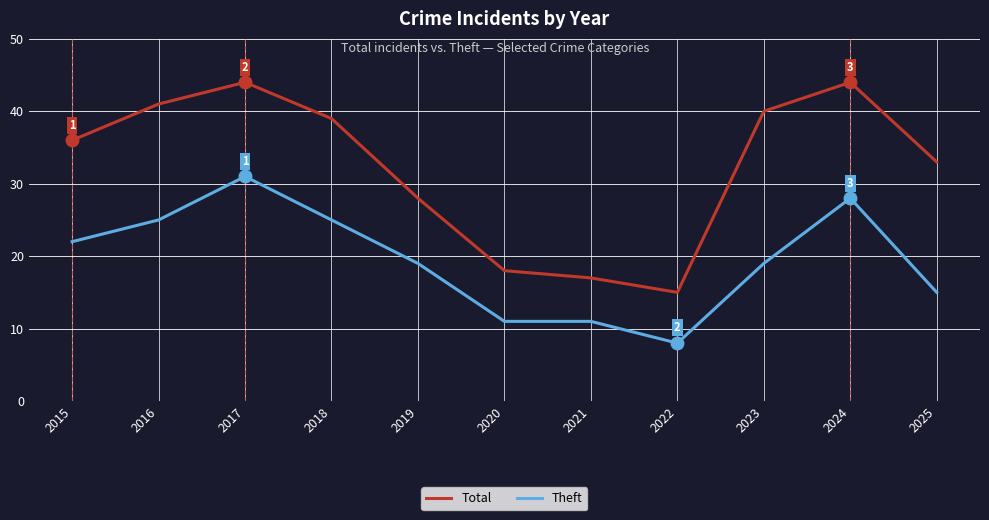

List the series in order of their overall mean, highest first.

Total, Theft